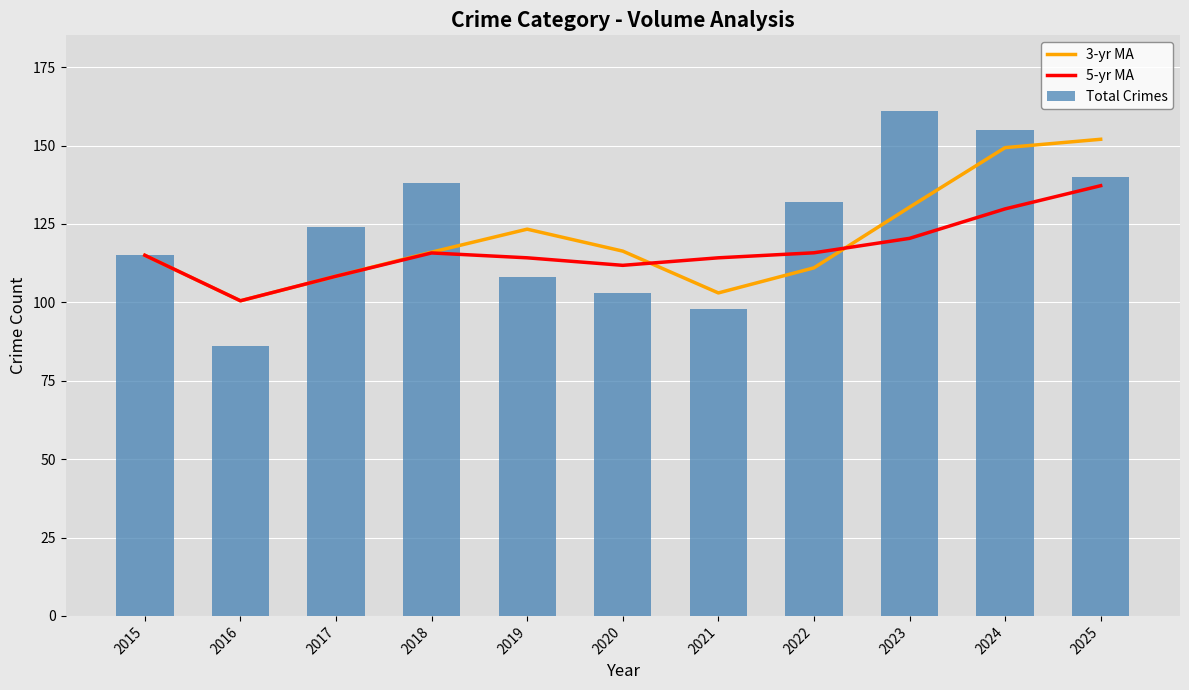

The value of 3-yr MA at 2023 is 54.4. True or false?

False